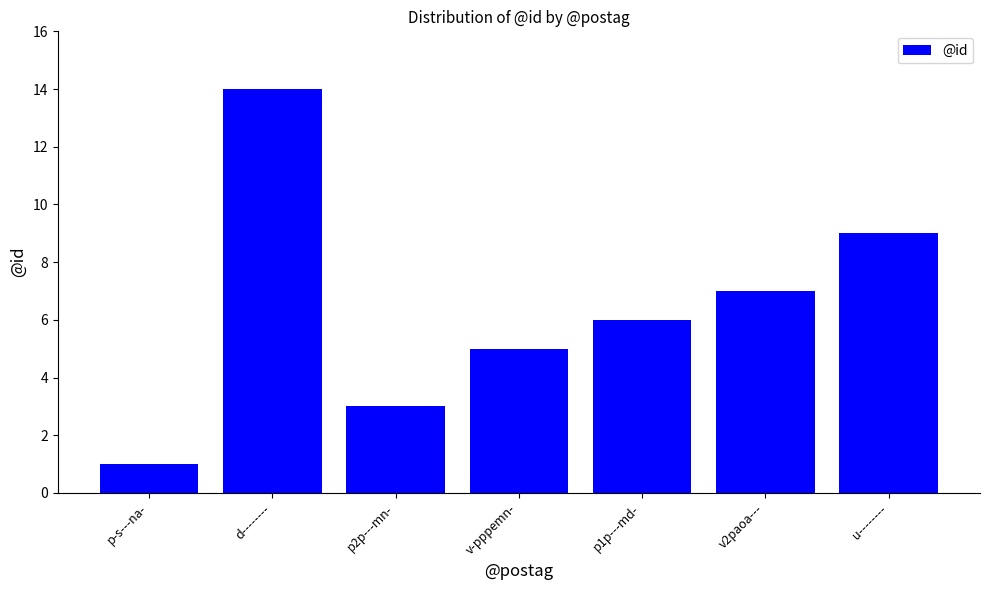

How many data points does each series have?

7